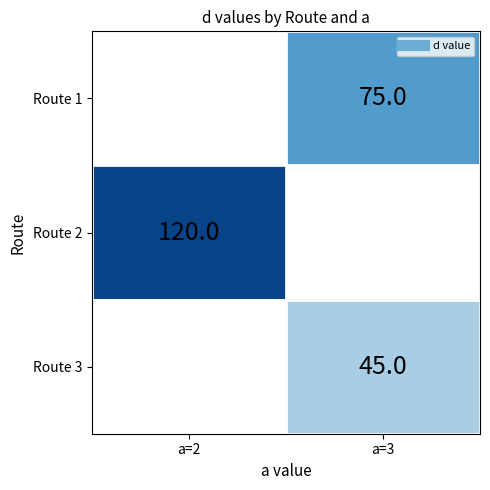

True or false: Route 3 has a value of 45.0 at a=3.

True